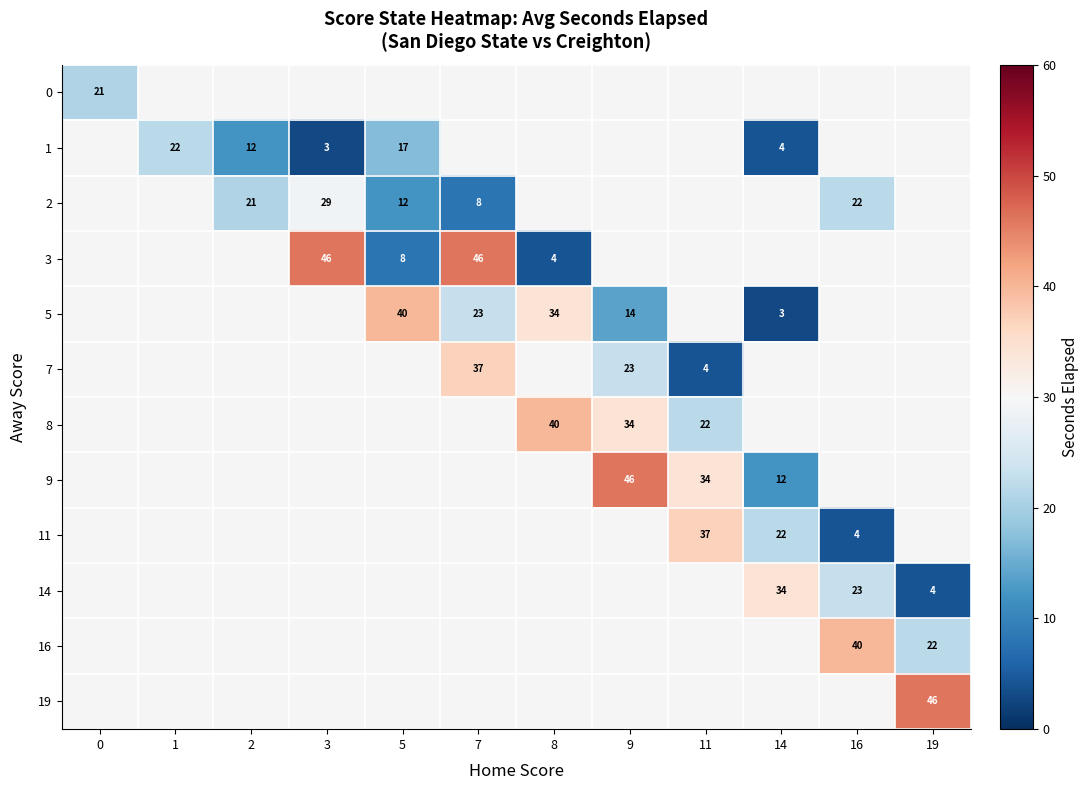

True or false: 5 has a value of 34 at 8.

True